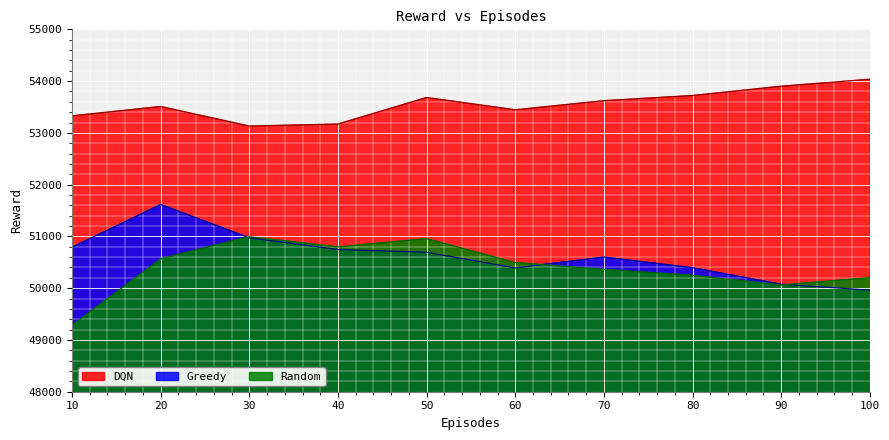

At which category does DQN reach its first local valley?

30